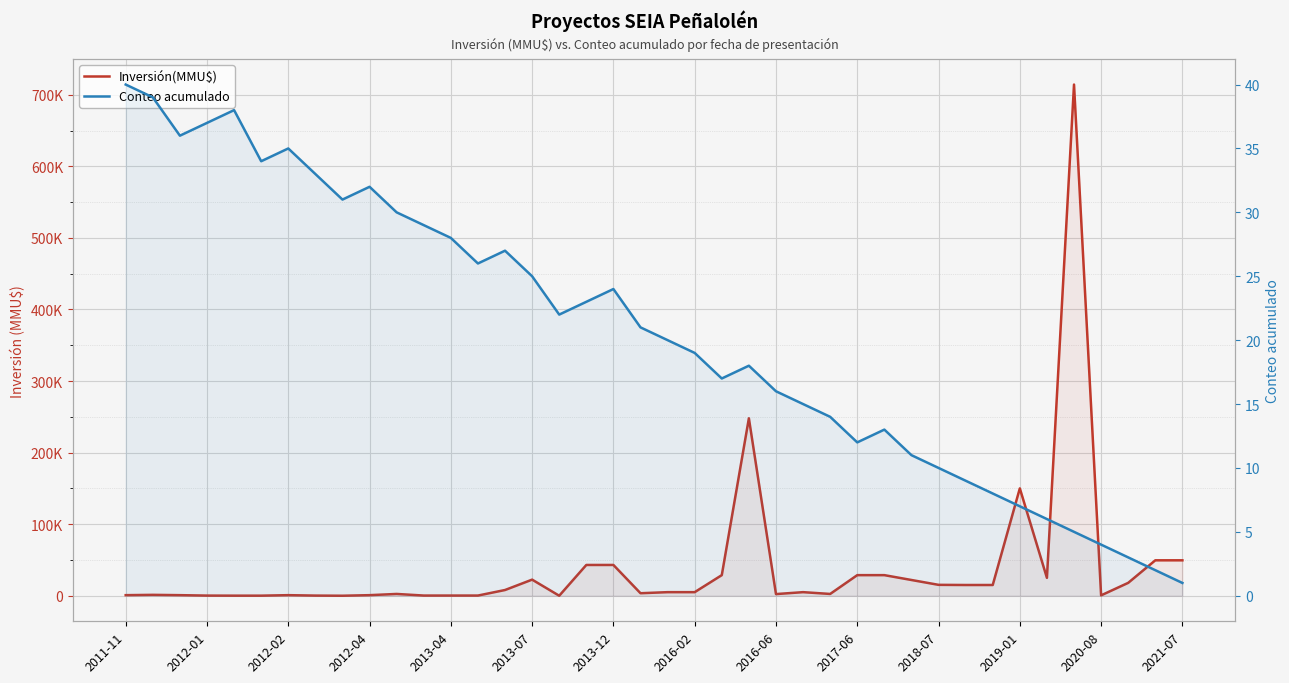

What is the difference between the second highest and minimum values in the Conteo acumulado series?

38